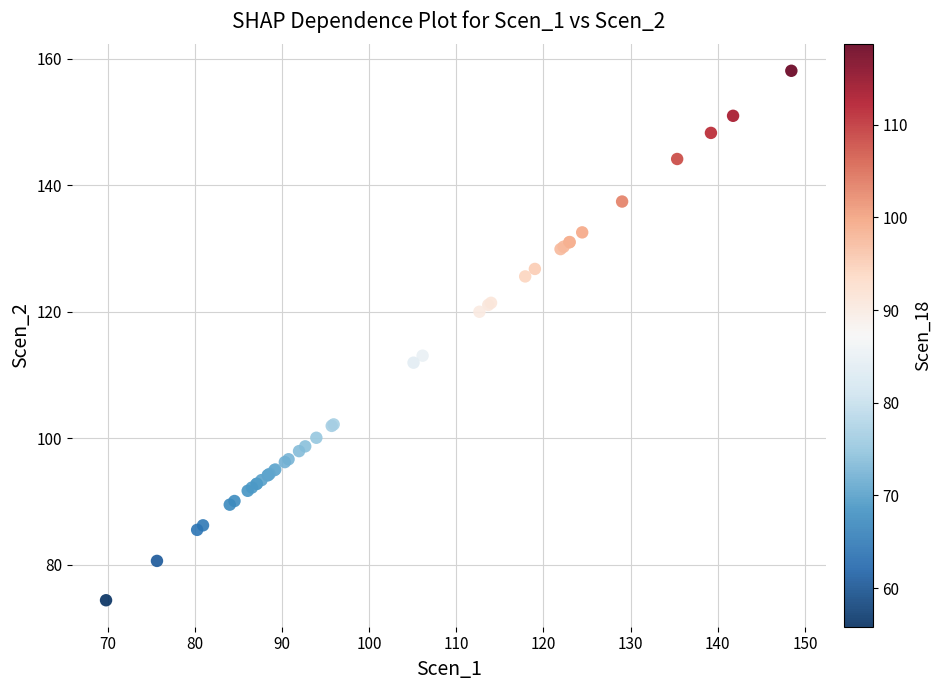

What Y value in the scatter plot is closest to 116?

113.0